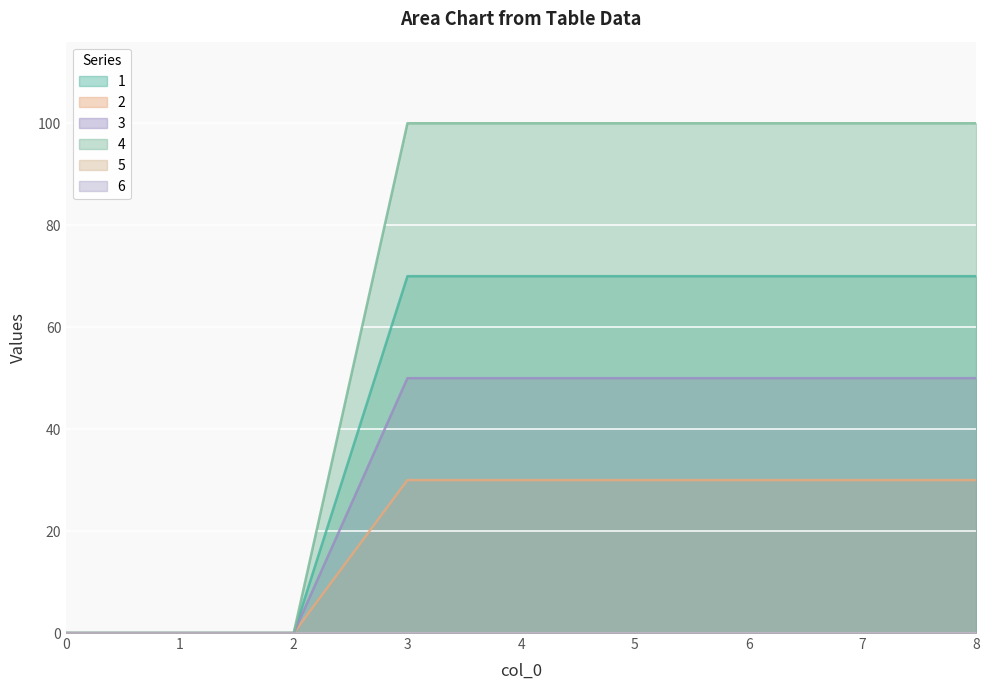

The value of 3 at 6 is 88. True or false?

False